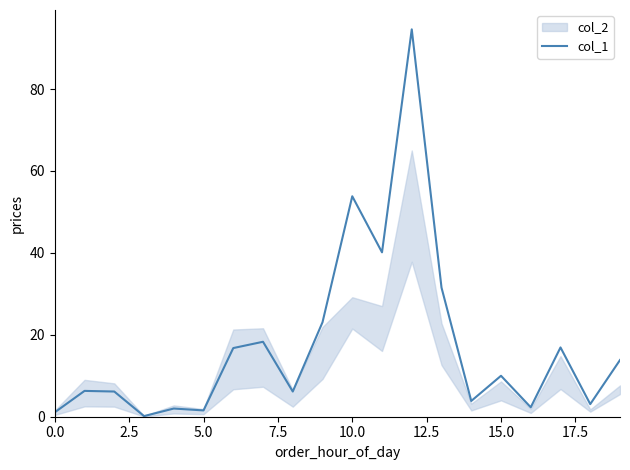

What position from the left is 0.0?

1